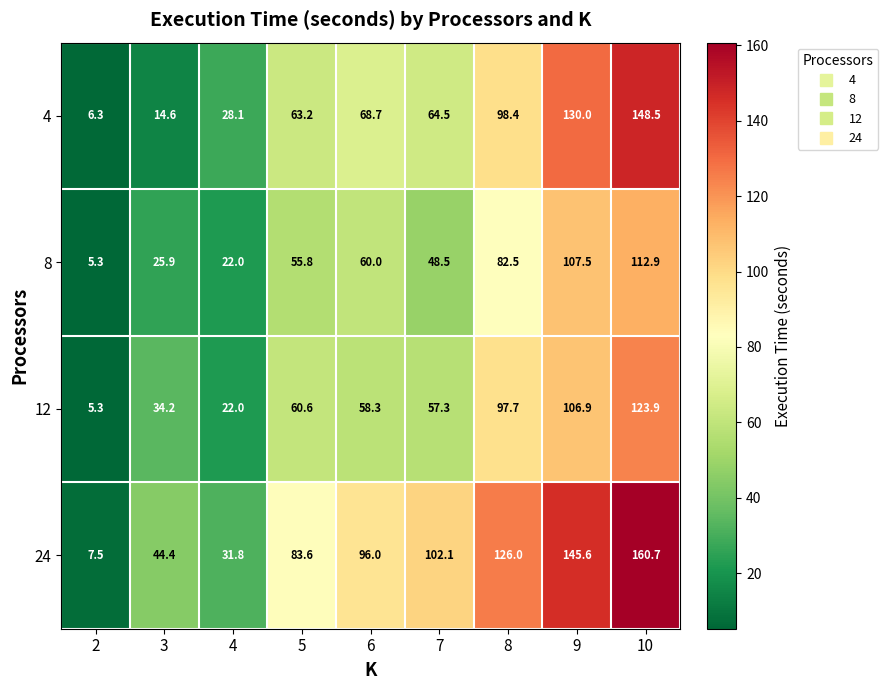

What is the approximate value of 8 at 2?

5.3